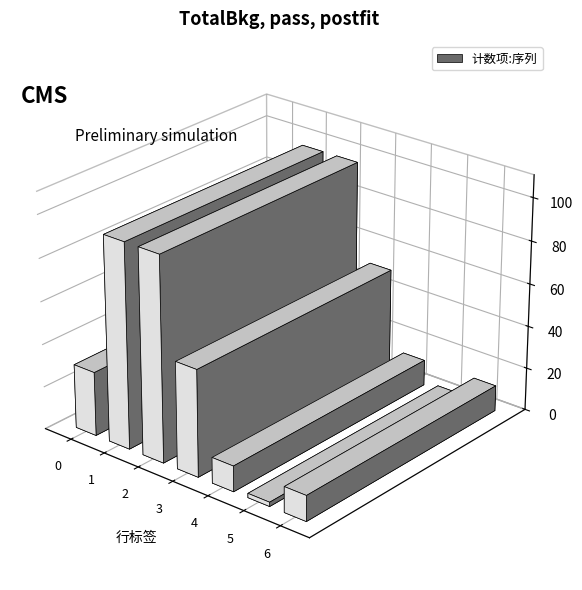

Reading left to right, transcribe all the data shown in this chart.

30	96	96	50	12	2	12